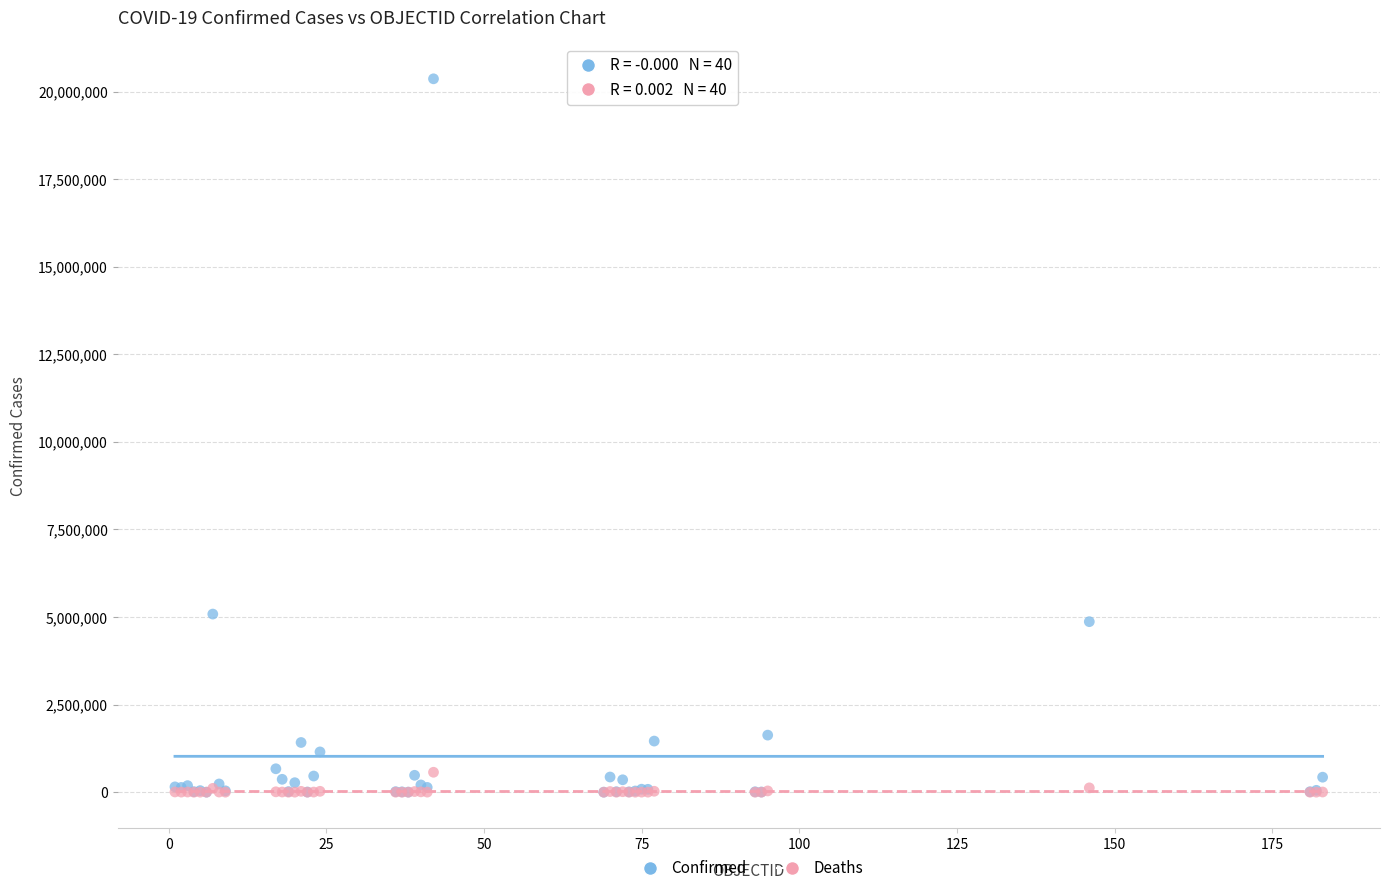

Which series has the largest Y range (max minus min)?

Confirmed